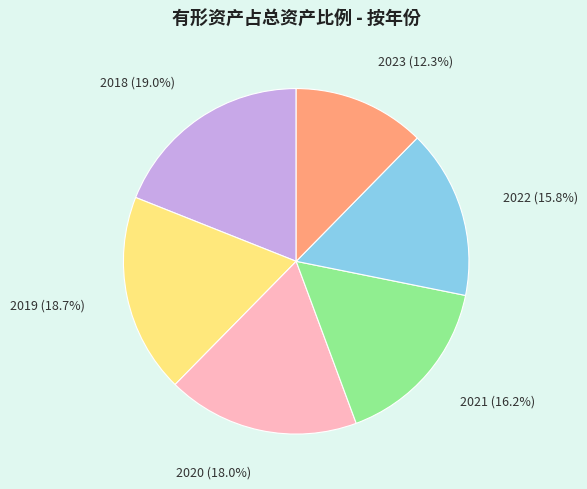

Which category has the smallest portion of the pie?

2023